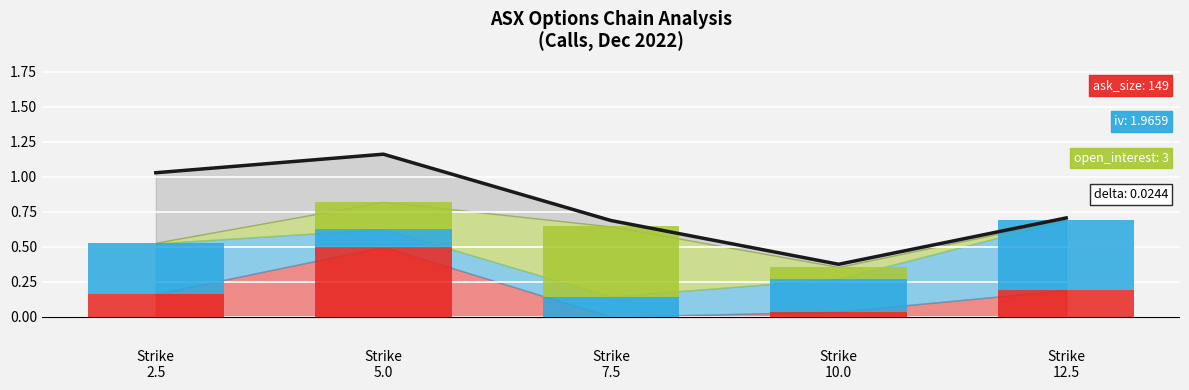

List the labels in order of delta value, smallest first.

Strike
10.0, Strike
7.5, Strike
12.5, Strike
2.5, Strike
5.0